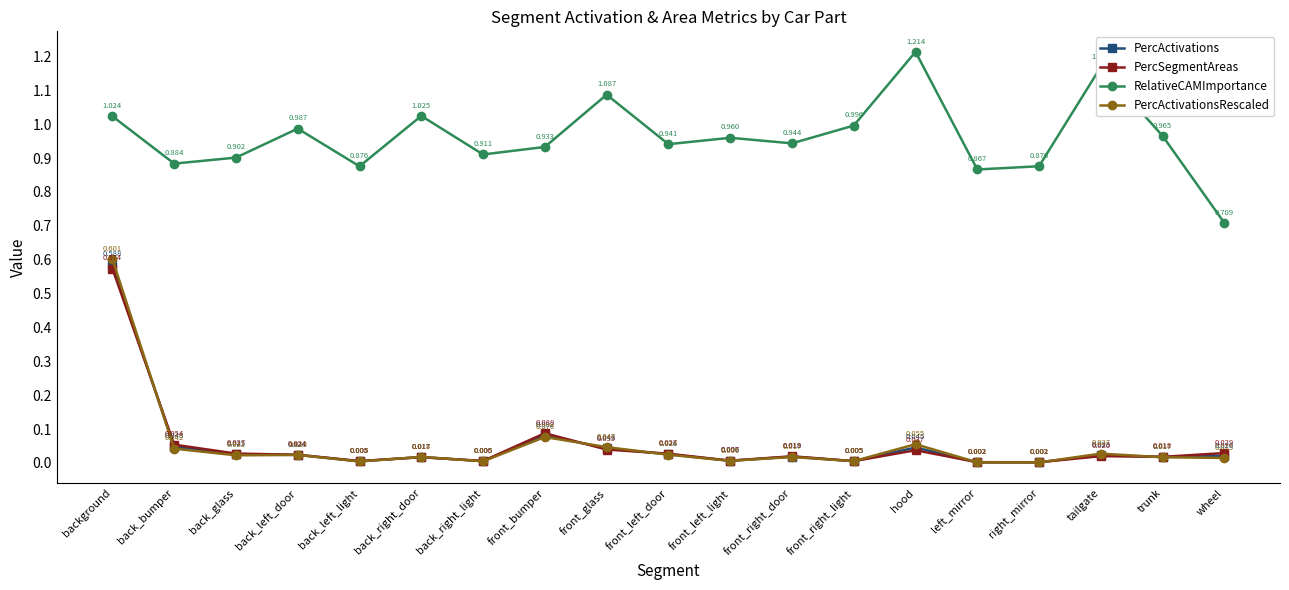

Which series changed the most between front_bumper and hood?

RelativeCAMImportance